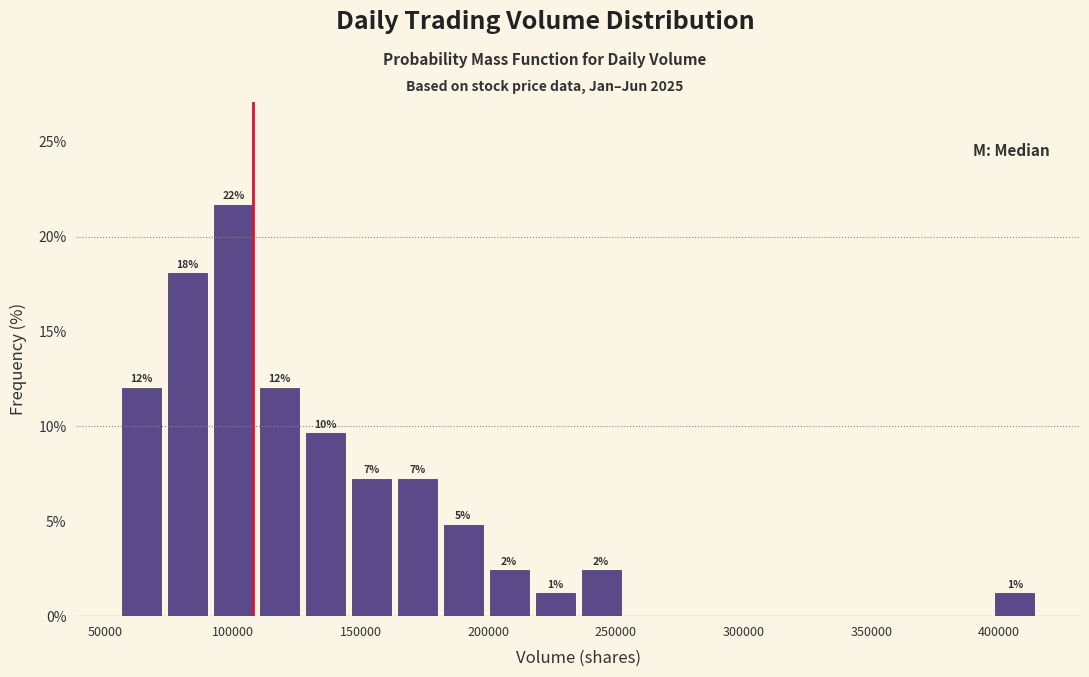

Read against the x-axis, roughly where is the centre of the tallest bar?

100000